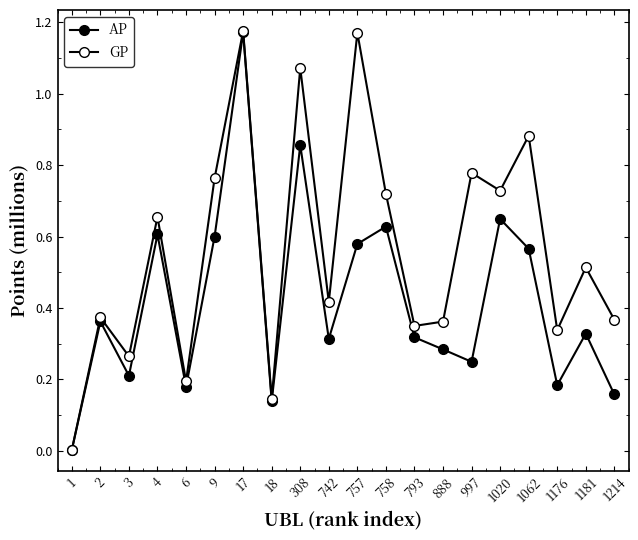

Reading left to right, extract all data points from this chart.

AP: 1=0.0	2=0.4	3=0.2	4=0.6	6=0.2	9=0.6	17=1.2	18=0.1	308=0.9	742=0.3	757=0.6	758=0.6	793=0.3	888=0.3	997=0.2	1020=0.6	1062=0.6	1176=0.2	1181=0.3	1214=0.2
GP: 1=0.0	2=0.4	3=0.3	4=0.7	6=0.2	9=0.8	17=1.2	18=0.1	308=1.1	742=0.4	757=1.2	758=0.7	793=0.3	888=0.4	997=0.8	1020=0.7	1062=0.9	1176=0.3	1181=0.5	1214=0.4